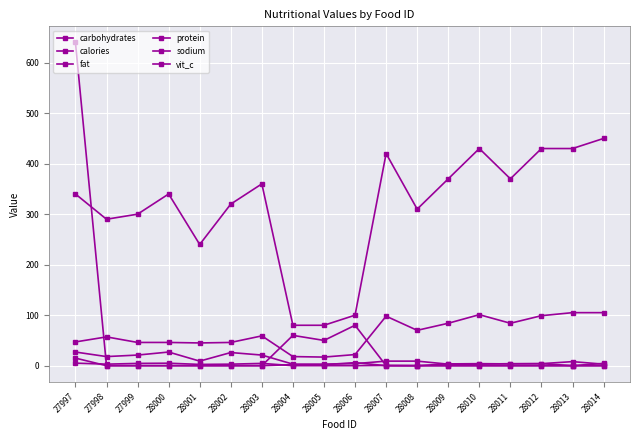

How many data points in vit_c are above 0?

4